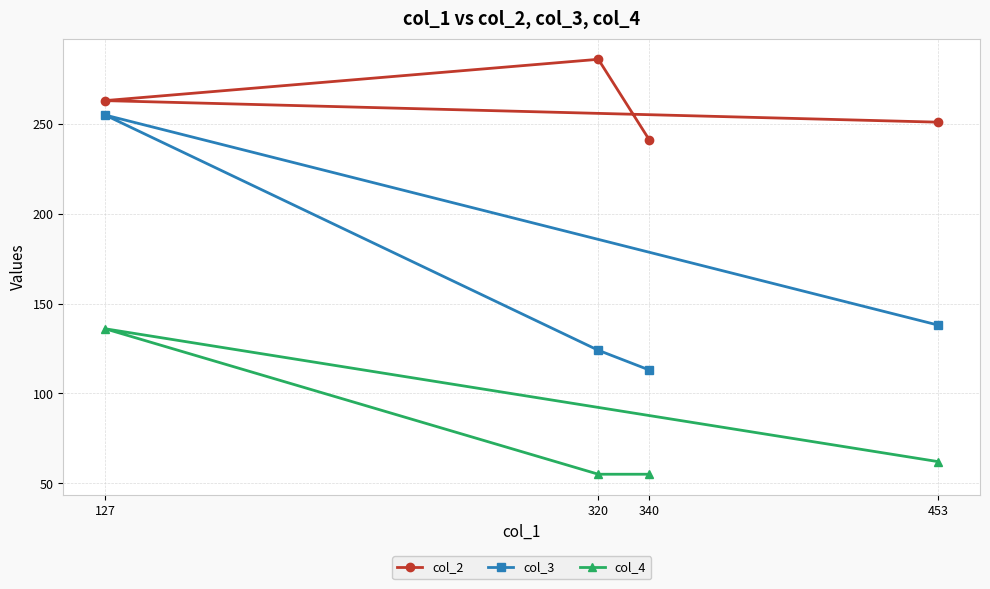

True or false: col_3 and col_2 cross at least once.

False